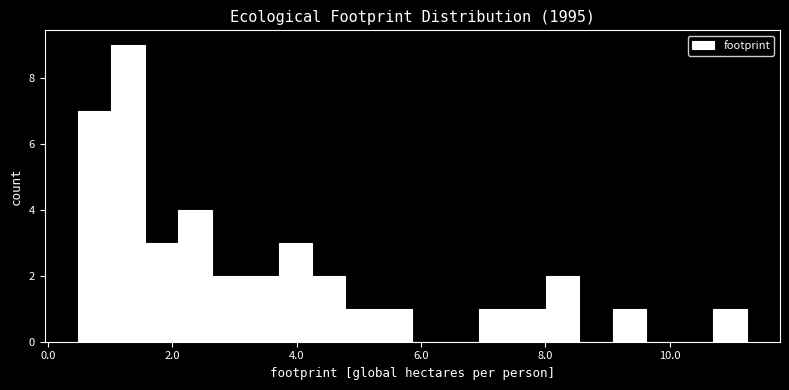

Around what value on the x-axis is the tallest bar? Give the approximate position of its centre, as read against the axis.

1.2